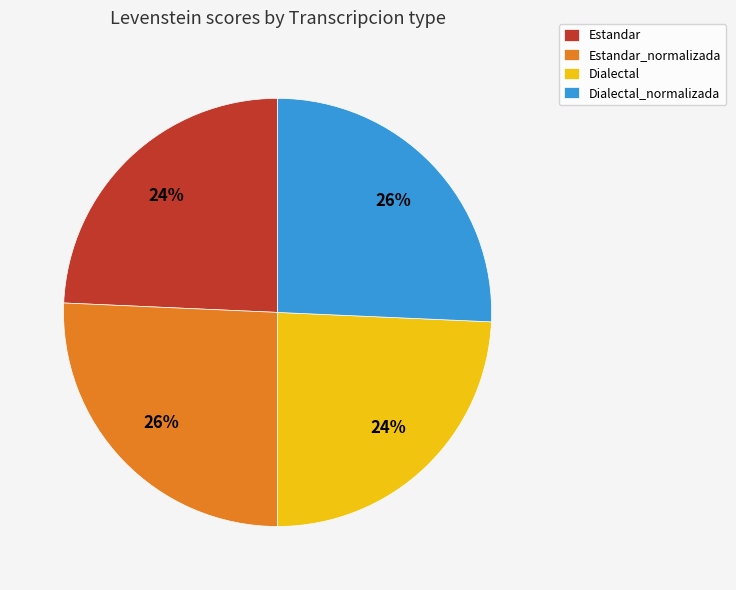

True or false: Estandar accounts for 24% of the total.

True